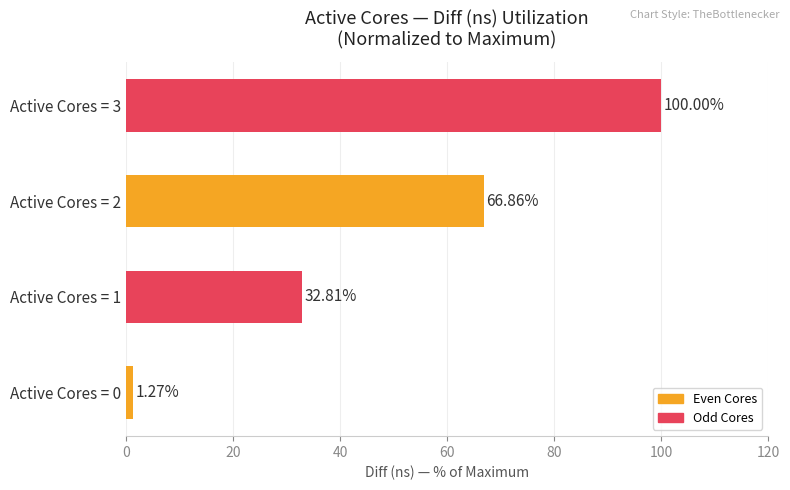

List the labels in order of value, largest first.

Active Cores = 3, Active Cores = 2, Active Cores = 1, Active Cores = 0